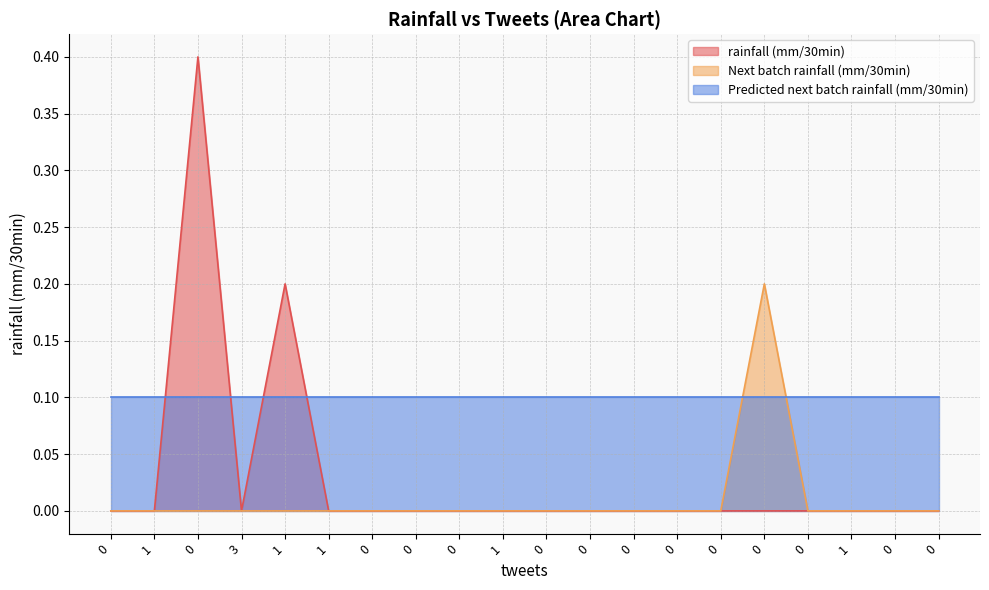

What is the difference between the maximum and minimum values in the rainfall (mm/30min) series?

0.4